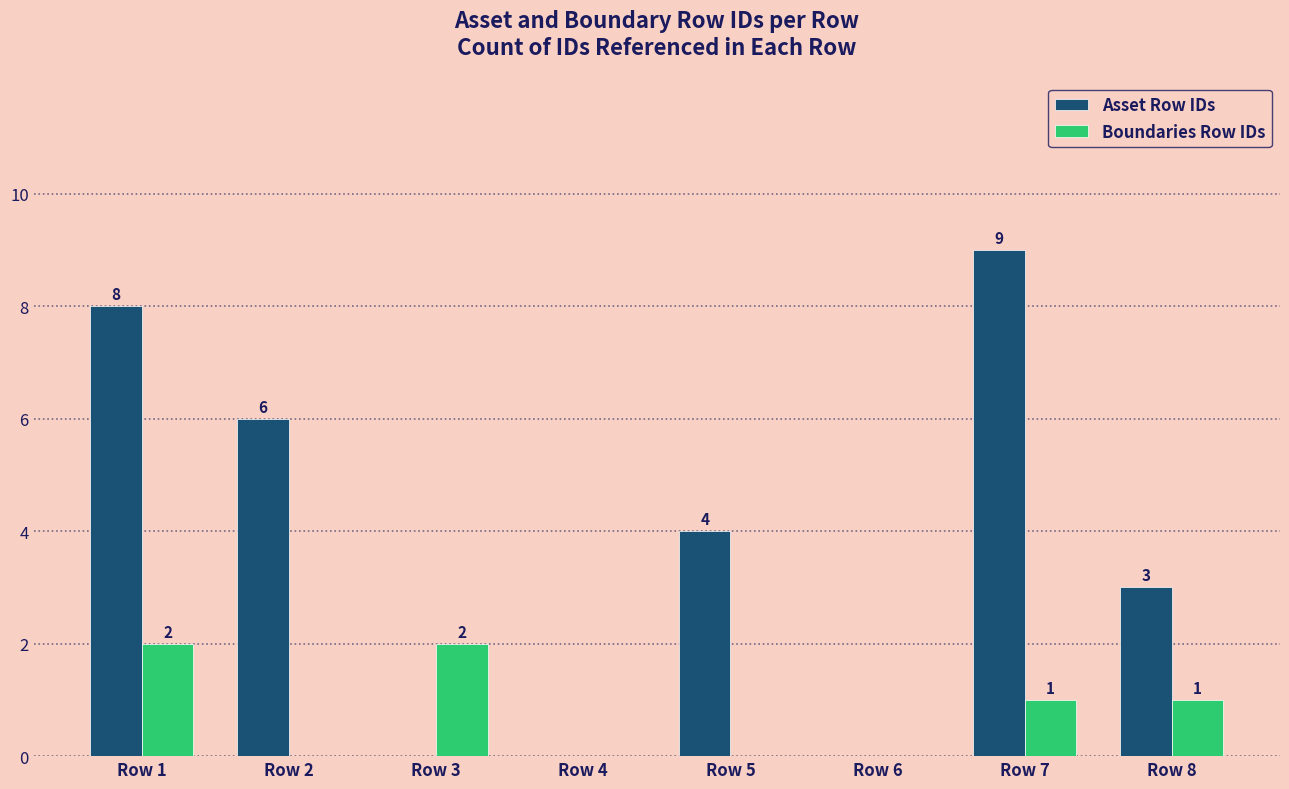

What is the sum of all Boundaries Row IDs values?

6